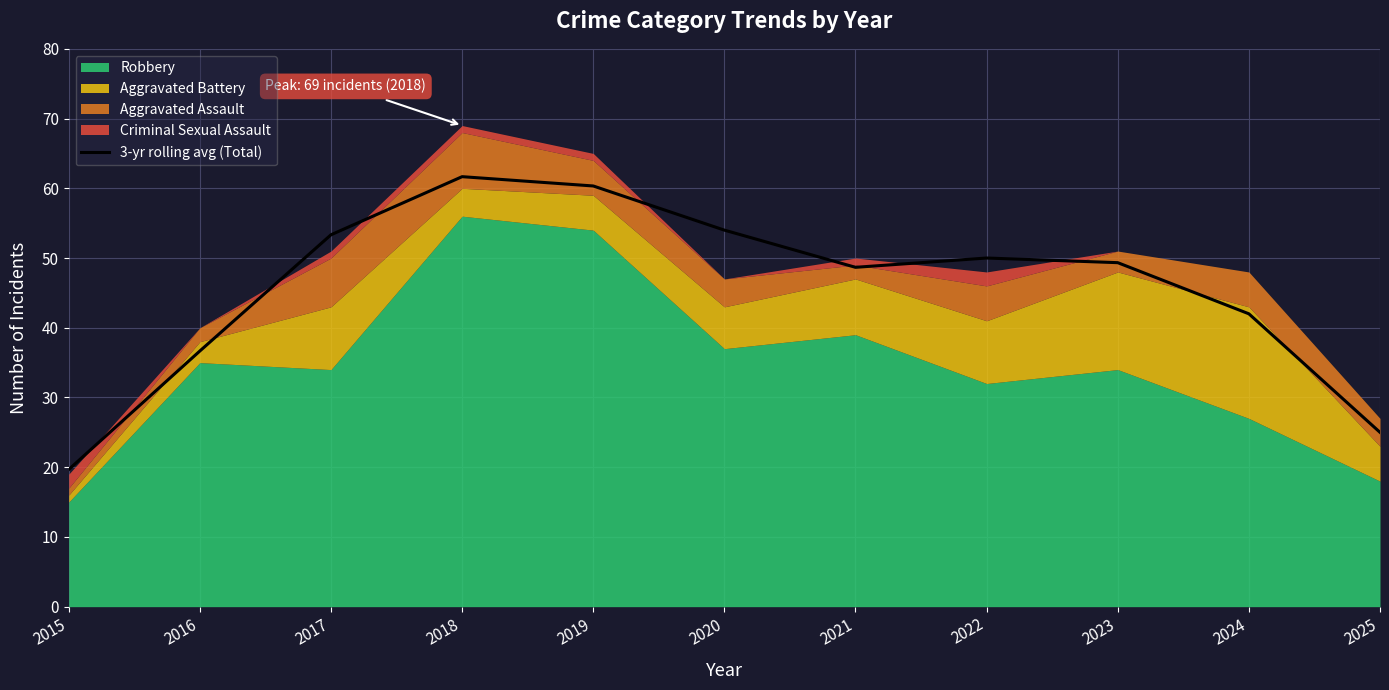

Reading right to left, list all the values displayed in this chart.

2025=25.0	2024=42.0	2023=49.3	2022=50.0	2021=48.7	2020=54.0	2019=60.3	2018=61.7	2017=53.3	2016=36.7	2015=19.7